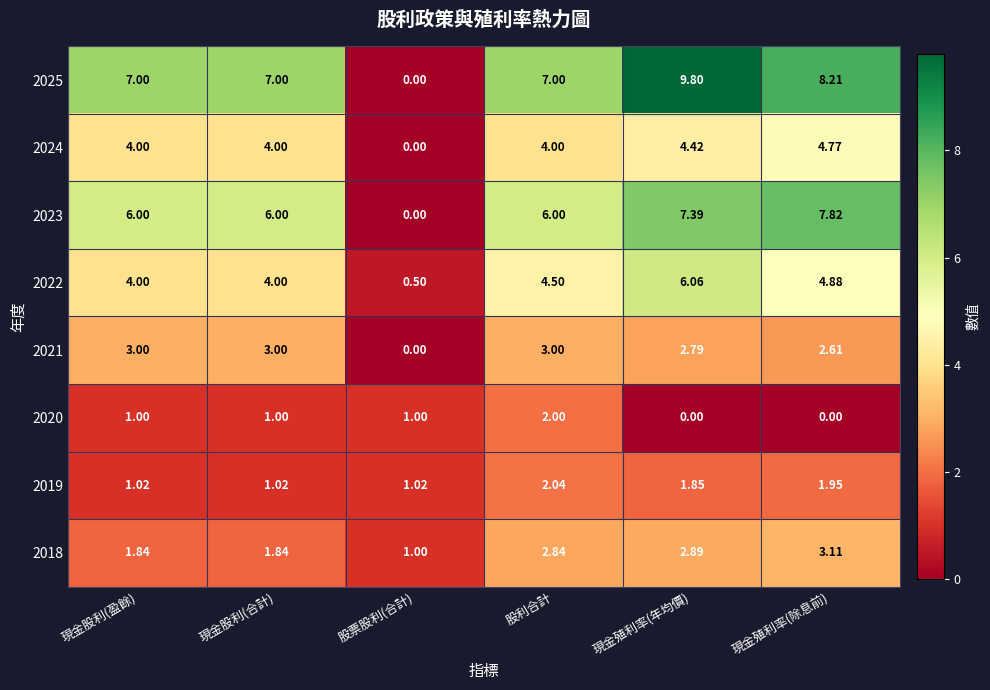

How many data points in 2021 are less than 3?

3